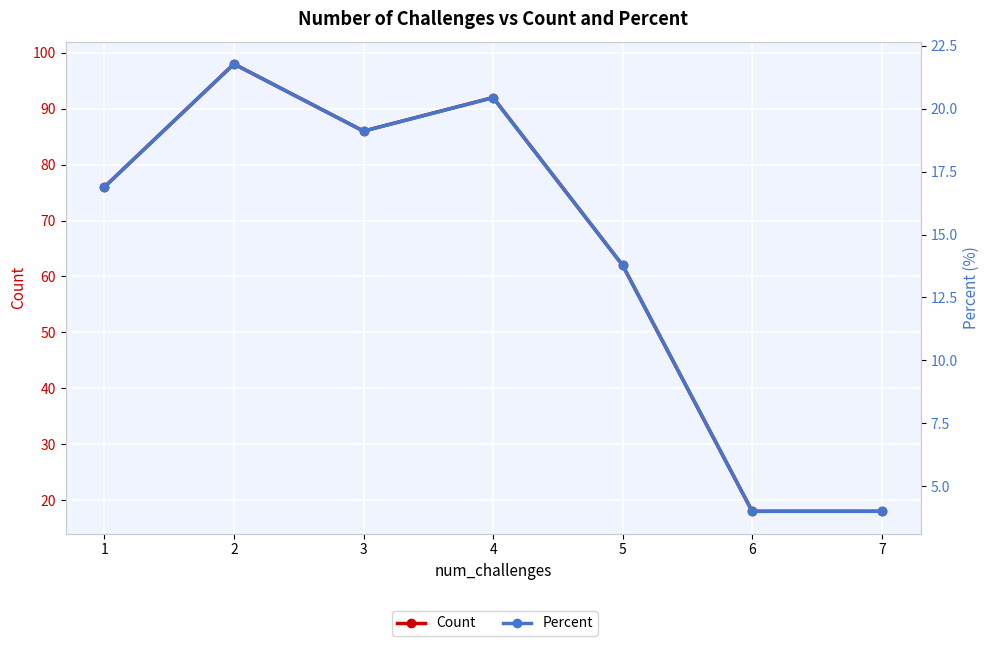

Does the chart display data point markers on the line(s)?

Yes